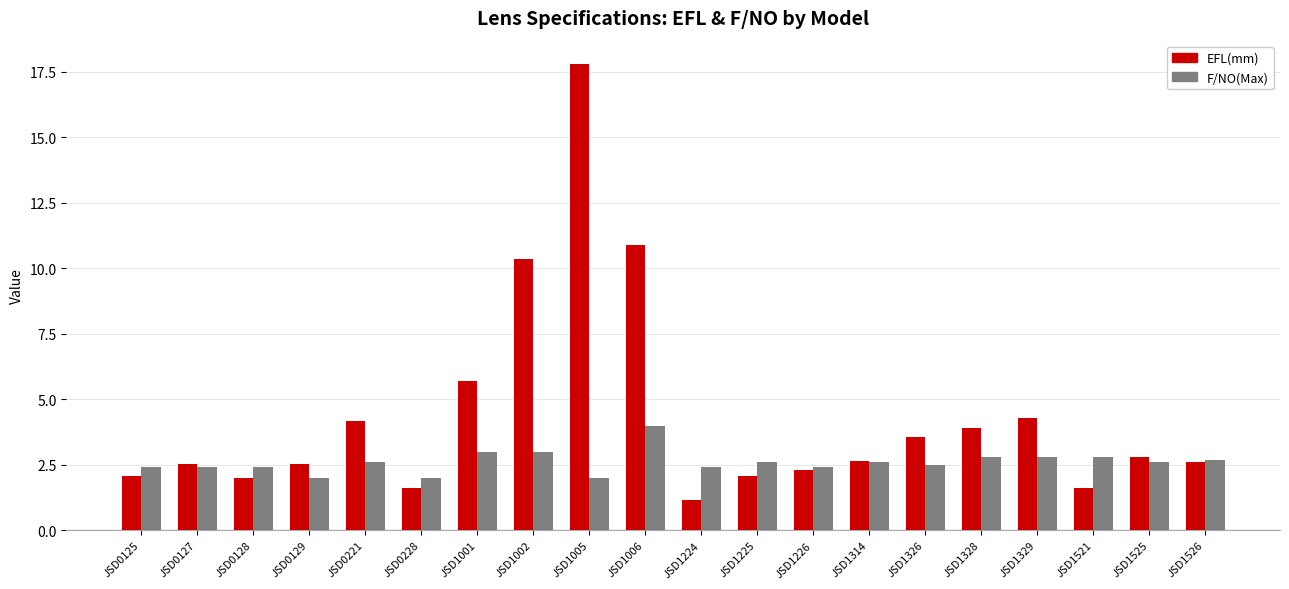

The value of F/NO(Max) at JSD1326 is 2.5. True or false?

True